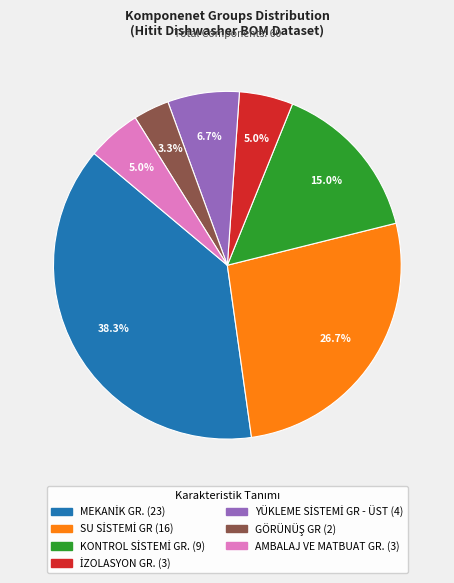

Is there a majority slice in this chart?

No